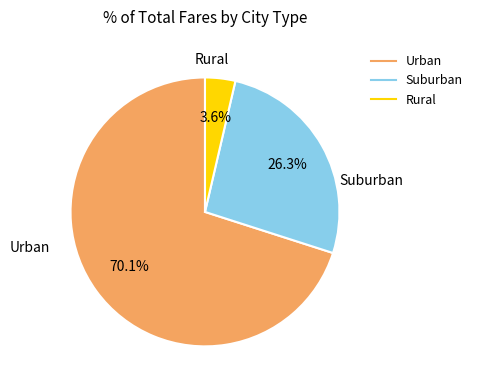

Is there a majority slice in this chart?

Yes